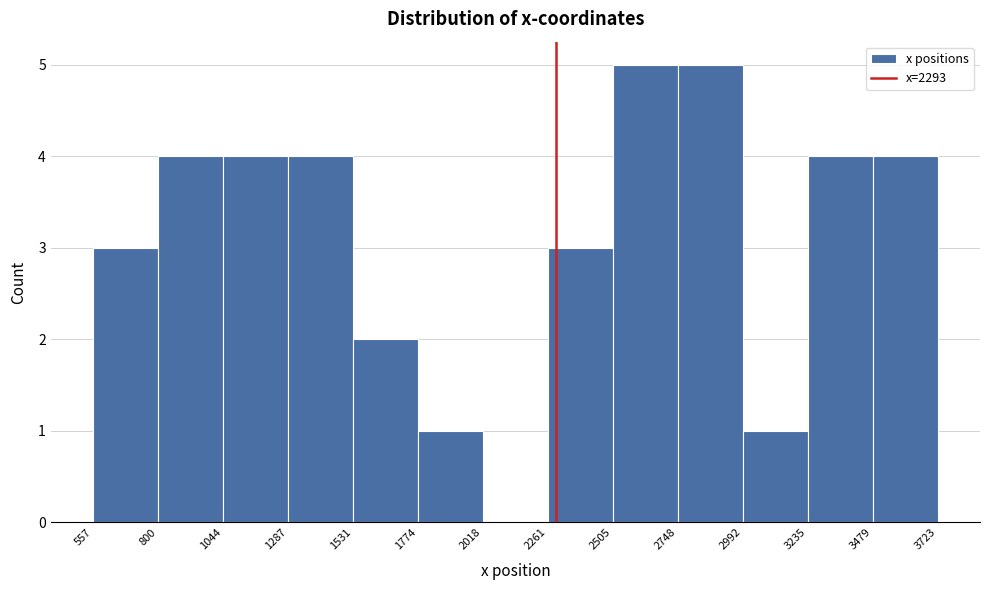

Reading left to right, transcribe this chart: for each bar, give the range it covers on the x-axis and its height. The values are not printed on the chart, so give them approximately, as read against the axis.

557 to 800: 3
800 to 1044: 4
1044 to 1287: 4
1287 to 1531: 4
1531 to 1774: 2
1774 to 2018: 1
2018 to 2261: 0
2261 to 2505: 3
2505 to 2748: 5
2748 to 2992: 5
2992 to 3235: 1
3235 to 3479: 4
3479 to 3723: 4